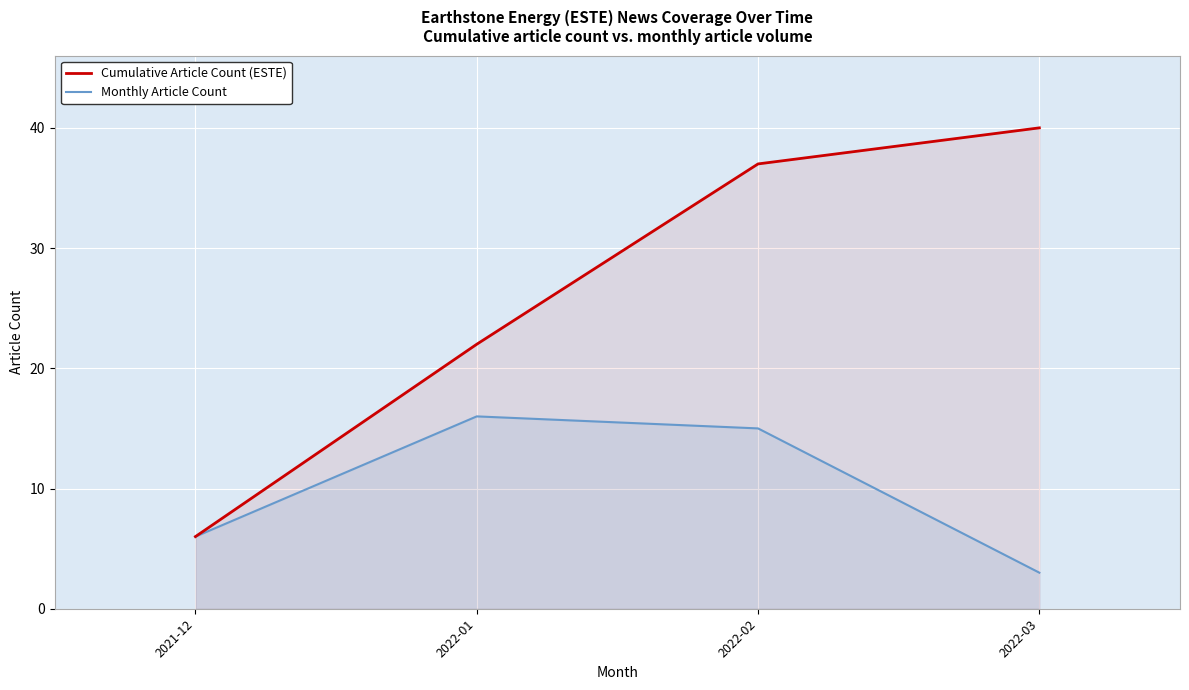

List the series in order of their overall mean, lowest first.

Monthly Article Count, Cumulative Article Count (ESTE)